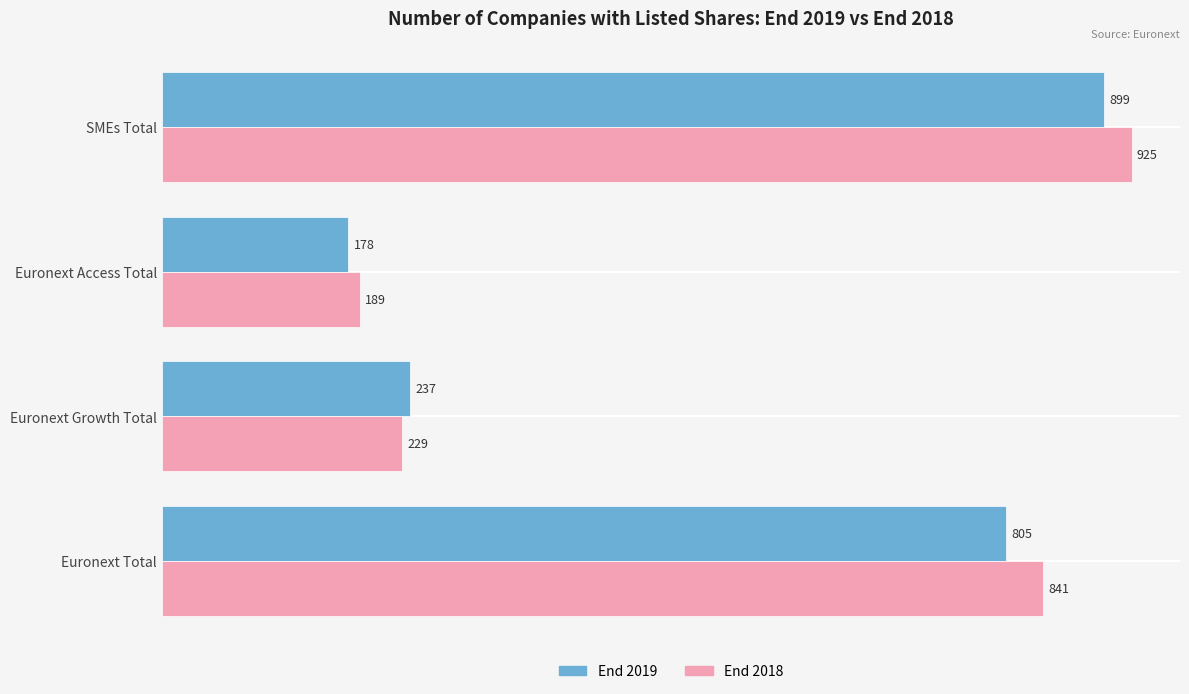

Rank the series by their maximum value, from highest to lowest.

End 2018, End 2019